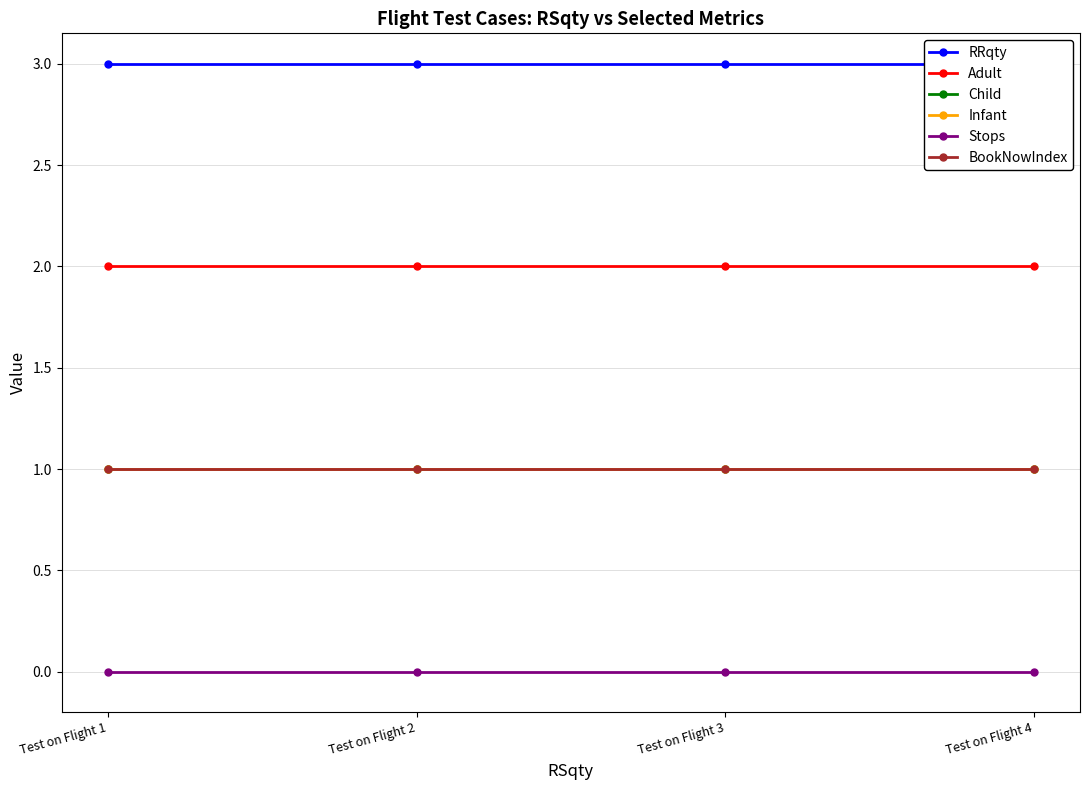

The BookNowIndex series shows 1 at Test on Flight 2. True or false?

True